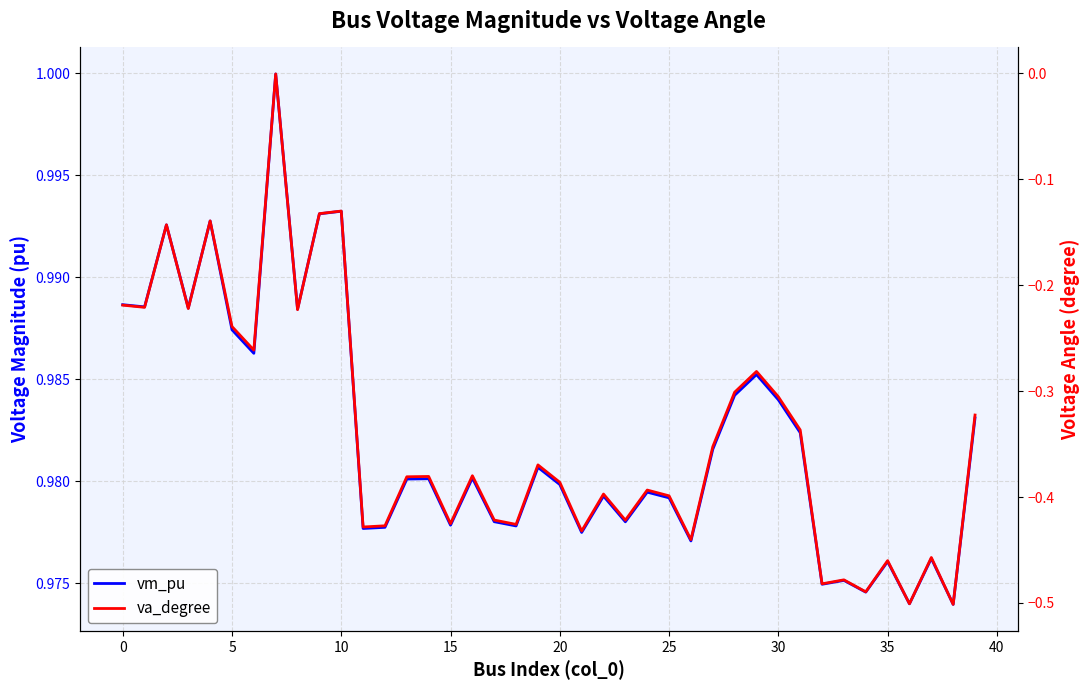

True or false: va_degree has a value of -0.4 at 14.

True